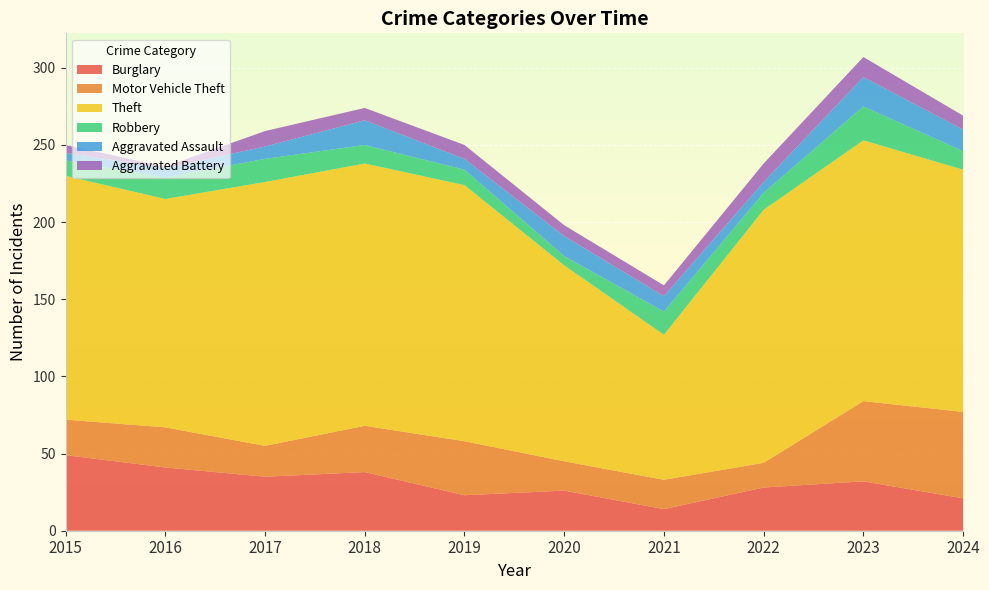

Reading right to left, transcribe all the data shown in this chart.

Burglary: 2024=21	2023=32	2022=28	2021=14	2020=26	2019=23	2018=38	2017=35	2016=41	2015=49
Motor Vehicle Theft: 2024=56	2023=52	2022=16	2021=19	2020=19	2019=35	2018=30	2017=20	2016=26	2015=23
Theft: 2024=157	2023=169	2022=164	2021=94	2020=127	2019=166	2018=170	2017=171	2016=148	2015=158
Robbery: 2024=12	2023=22	2022=11	2021=15	2020=6	2019=10	2018=12	2017=15	2016=14	2015=10
Aggravated Assault: 2024=14	2023=19	2022=7	2021=10	2020=13	2019=7	2018=16	2017=8	2016=6	2015=5
Aggravated Battery: 2024=9	2023=13	2022=12	2021=7	2020=7	2019=9	2018=8	2017=10	2016=1	2015=5